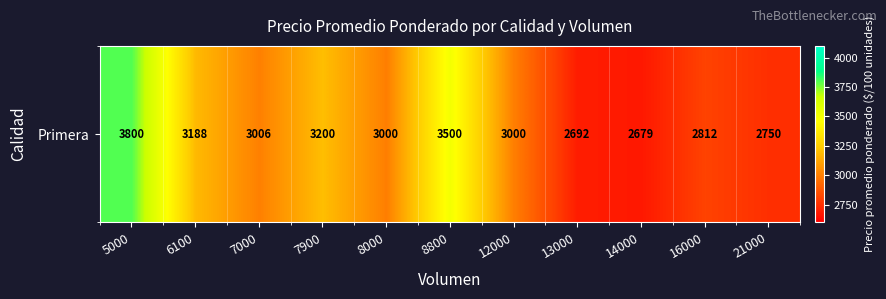

What value does the data have at 5000?

3800